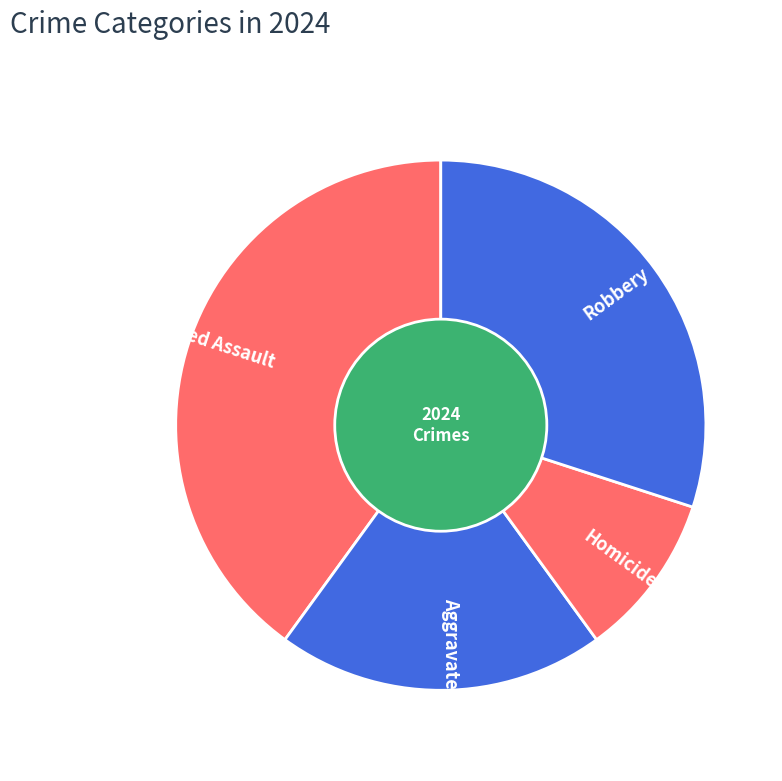

How many segments does this pie chart have?

4